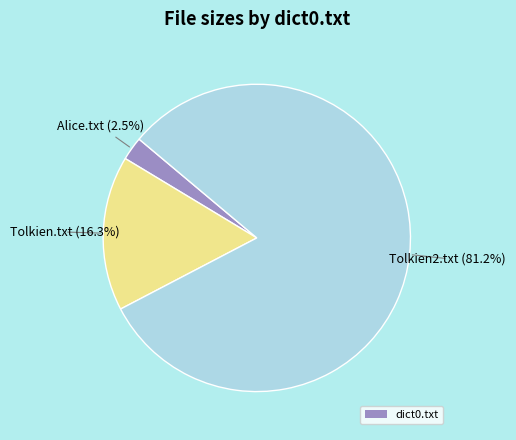

Does any single category account for the majority?

Yes